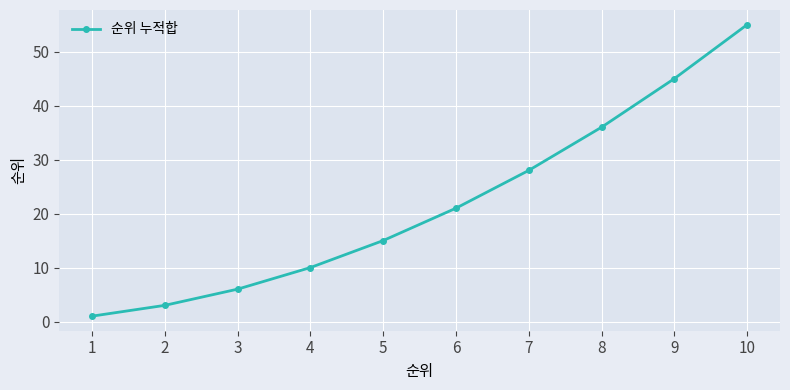

Rank the categories by value from highest to lowest.

10, 9, 8, 7, 6, 5, 4, 3, 2, 1